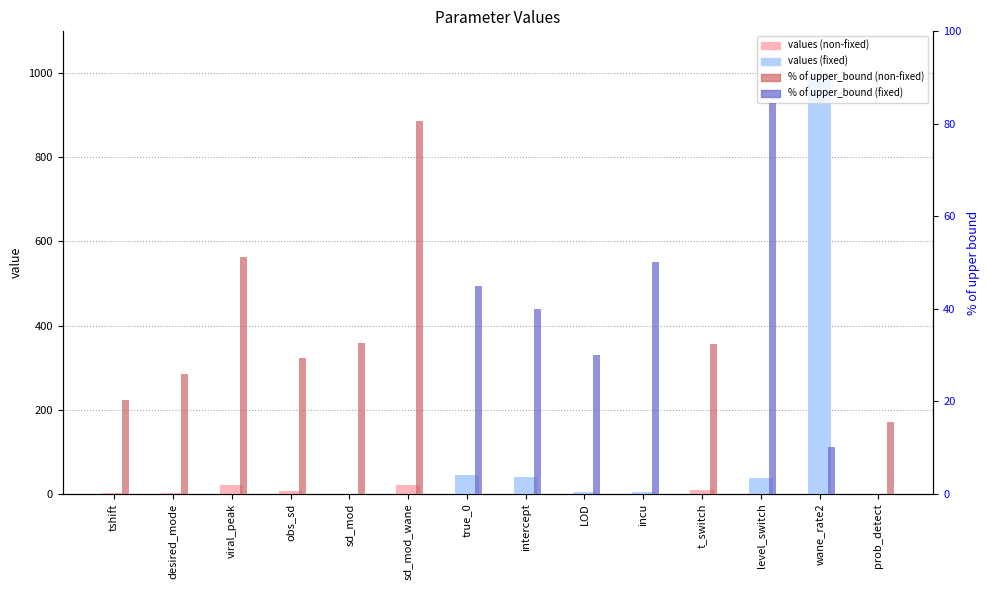

At which label is % of upper_bound closest to 47?

true_0